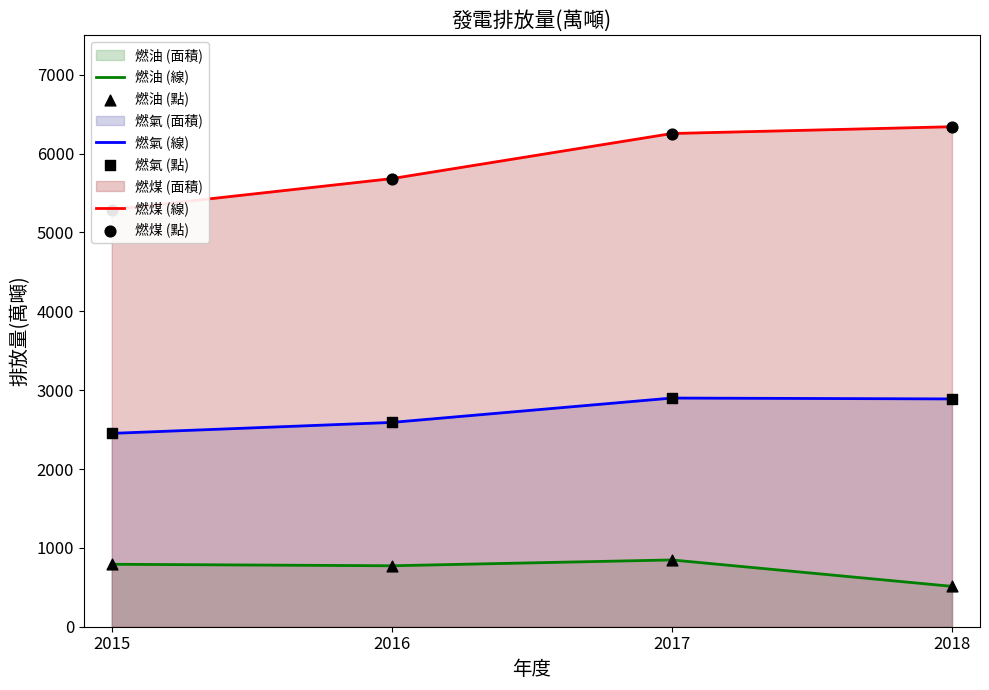

At which category is the sum across all series the highest?

2017